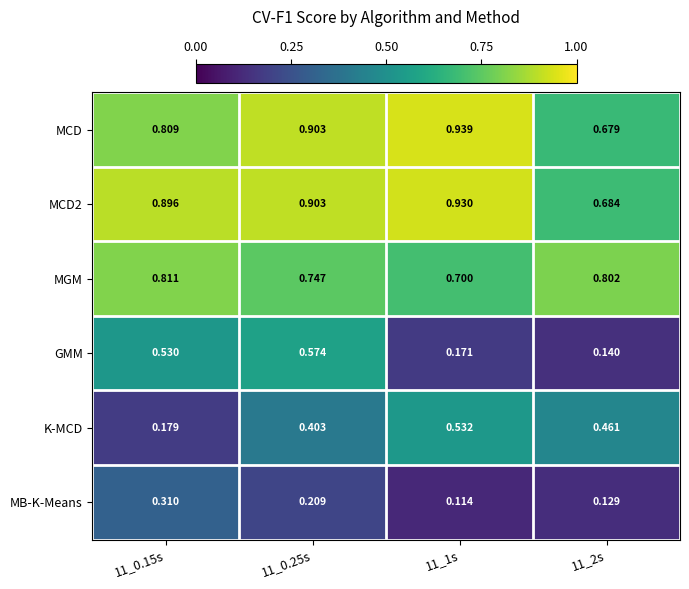

Between 11_0.15s and 11_1s, which series saw the biggest shift?

GMM